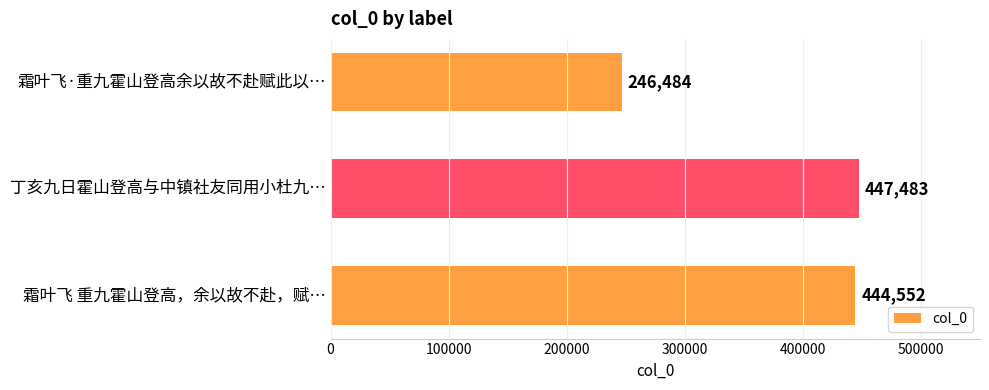

What is the greatest value displayed?

447483